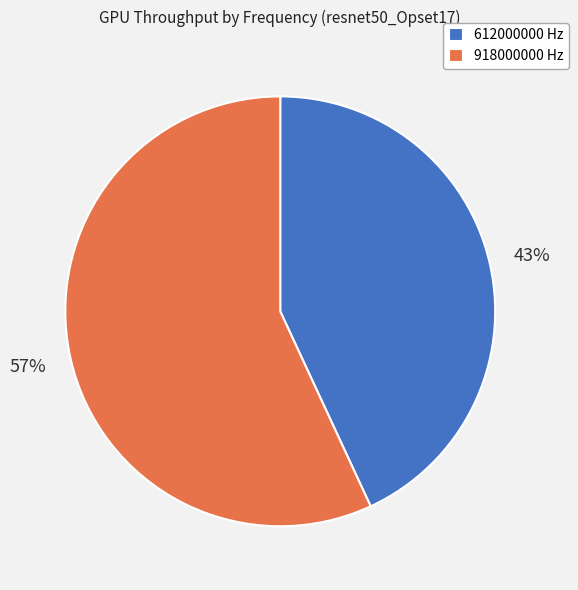

How many slices are in this pie chart?

2